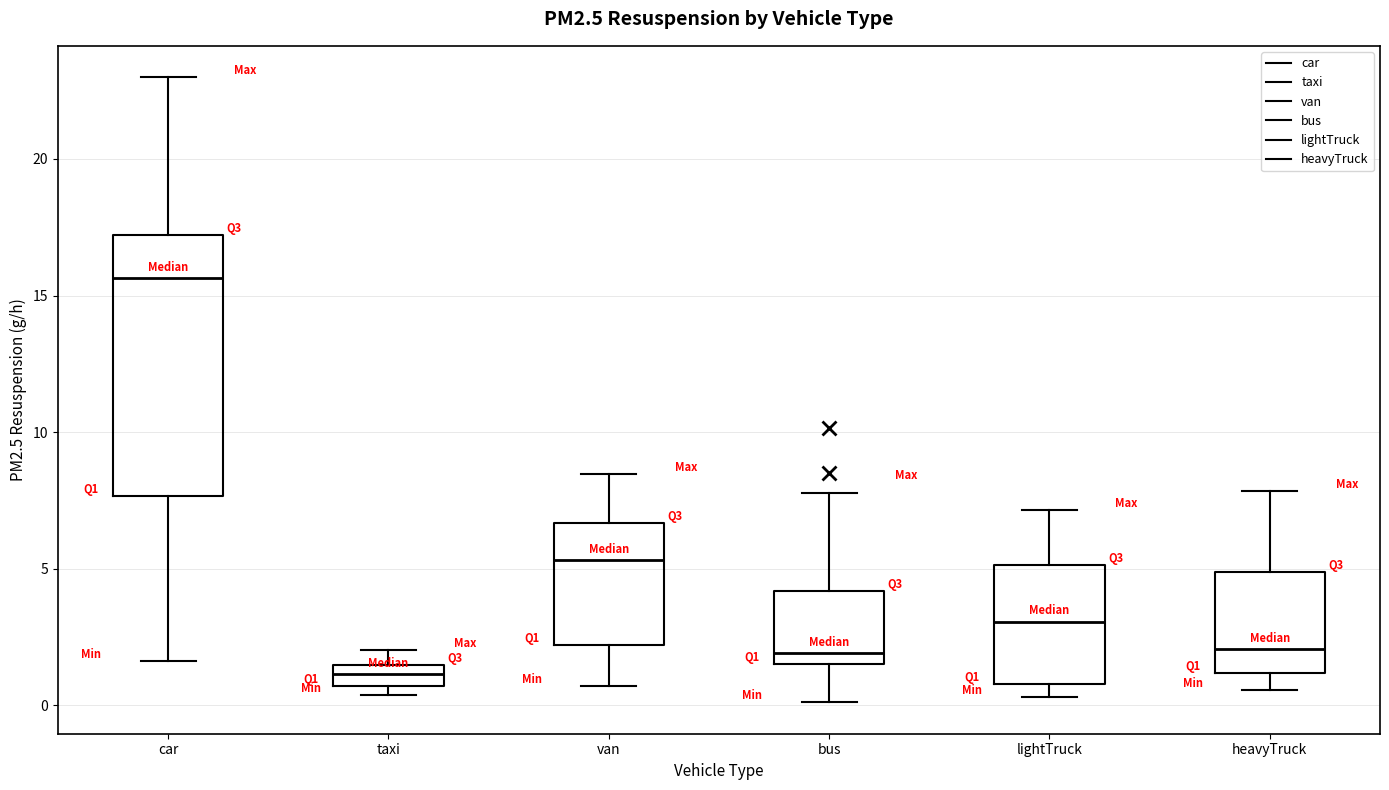

Comparing the boxes themselves (not the whiskers), which one is the tallest?

car